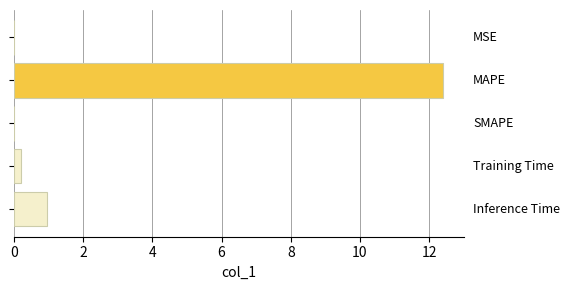

What is the sum of all values?

13.5